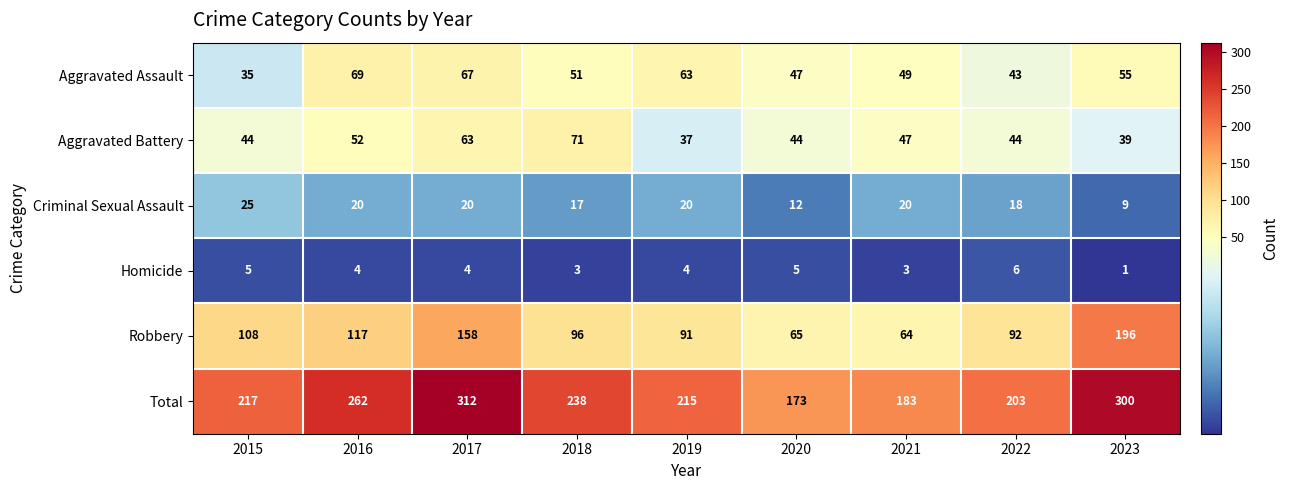

List the series in order of their peak value, lowest first.

Homicide, Criminal Sexual Assault, Aggravated Assault, Aggravated Battery, Robbery, Total